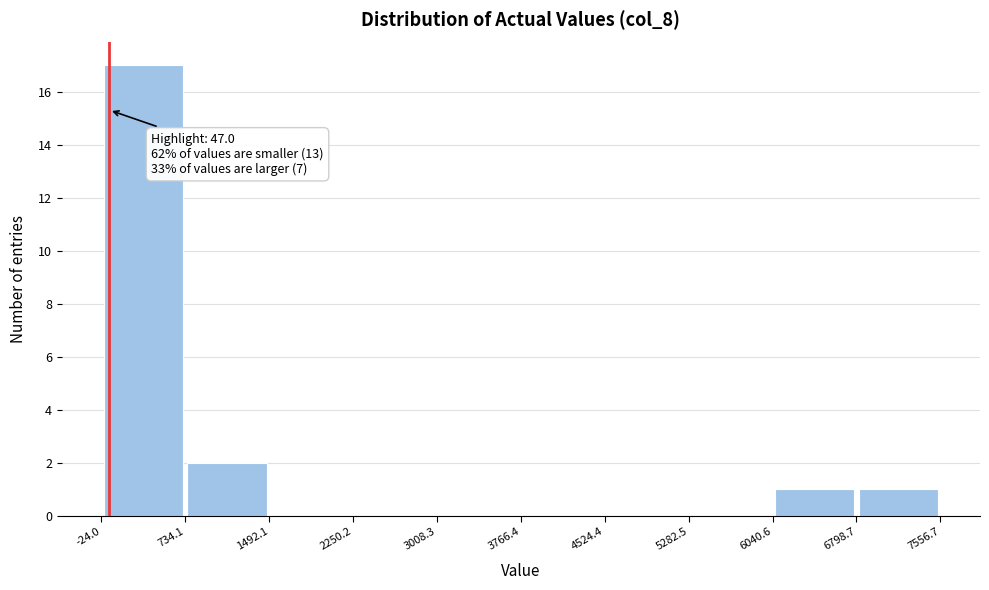

Over which range of the x-axis is the bar tallest?

-24.0 to 734.1